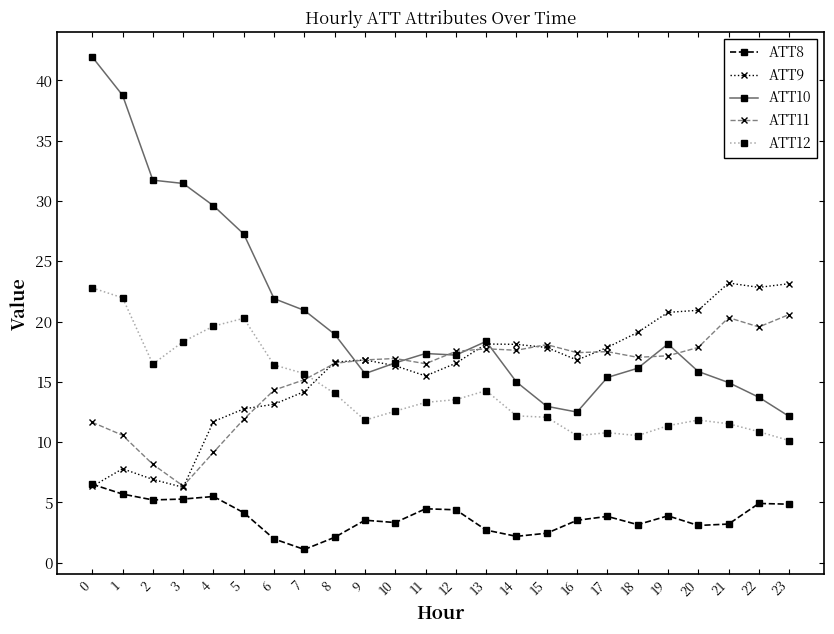

True or false: ATT8 and ATT10 intersect in this chart.

False